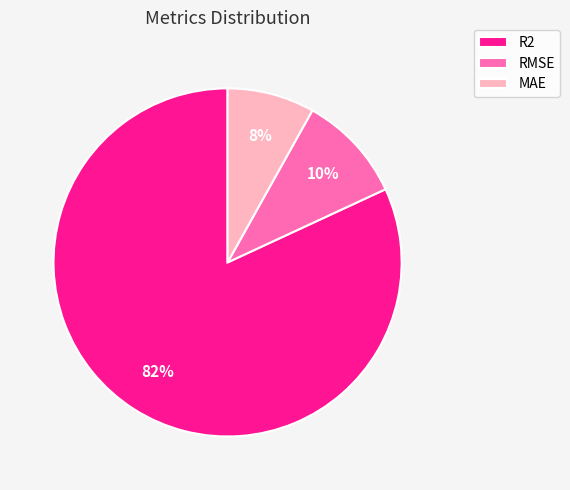

To the nearest percent, what is the combined percentage of RMSE and MAE?

18%